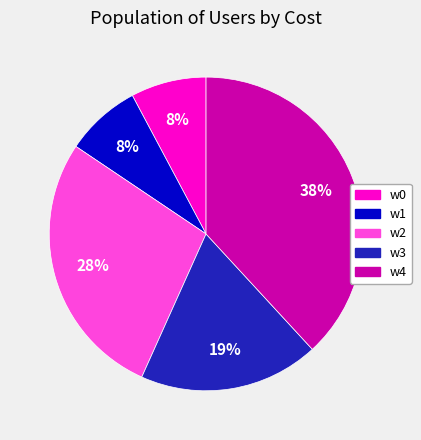

Do w0 and w2 together represent more than half of the pie?

No